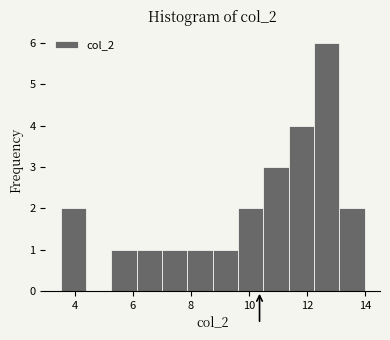

Which range on the x-axis has the tallest bar?

12.2 to 13.2